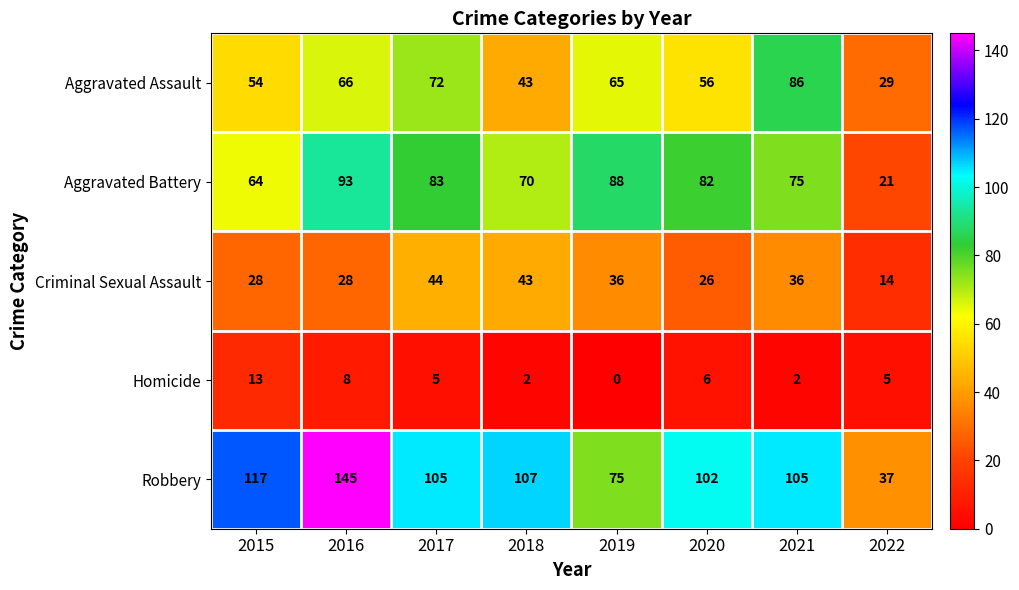

Is the value of Criminal Sexual Assault at 2022 greater than the value of Robbery at 2021?

No